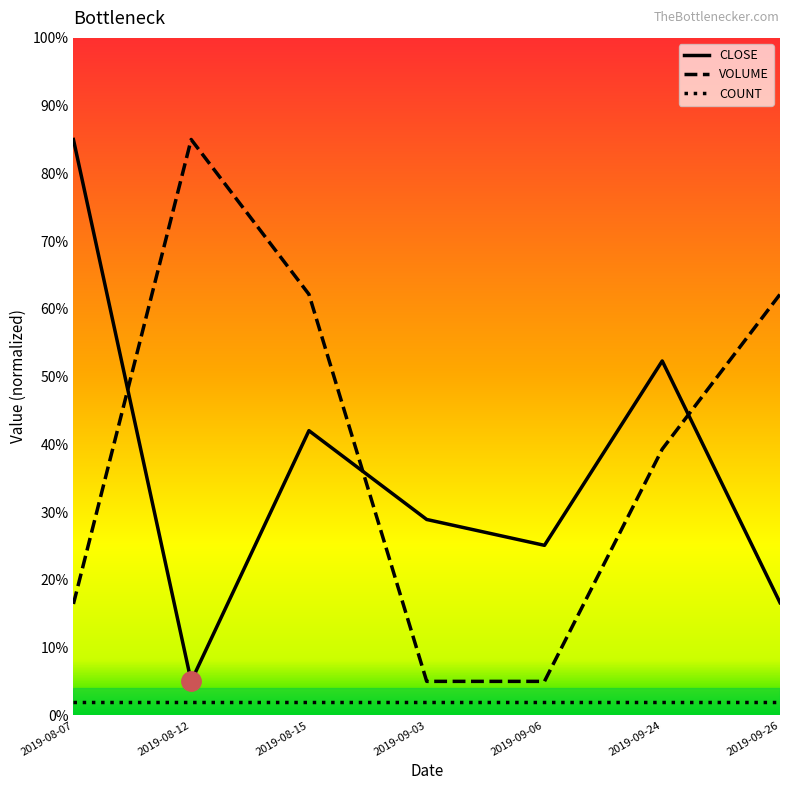

Between which two adjacent categories do VOLUME and CLOSE first intersect?

2019-08-07 and 2019-08-12